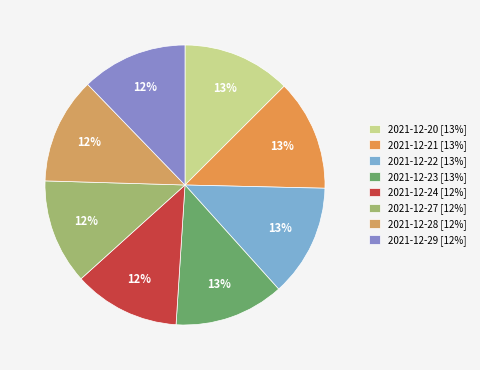

What is the smallest slice in the pie chart?

2021-12-27